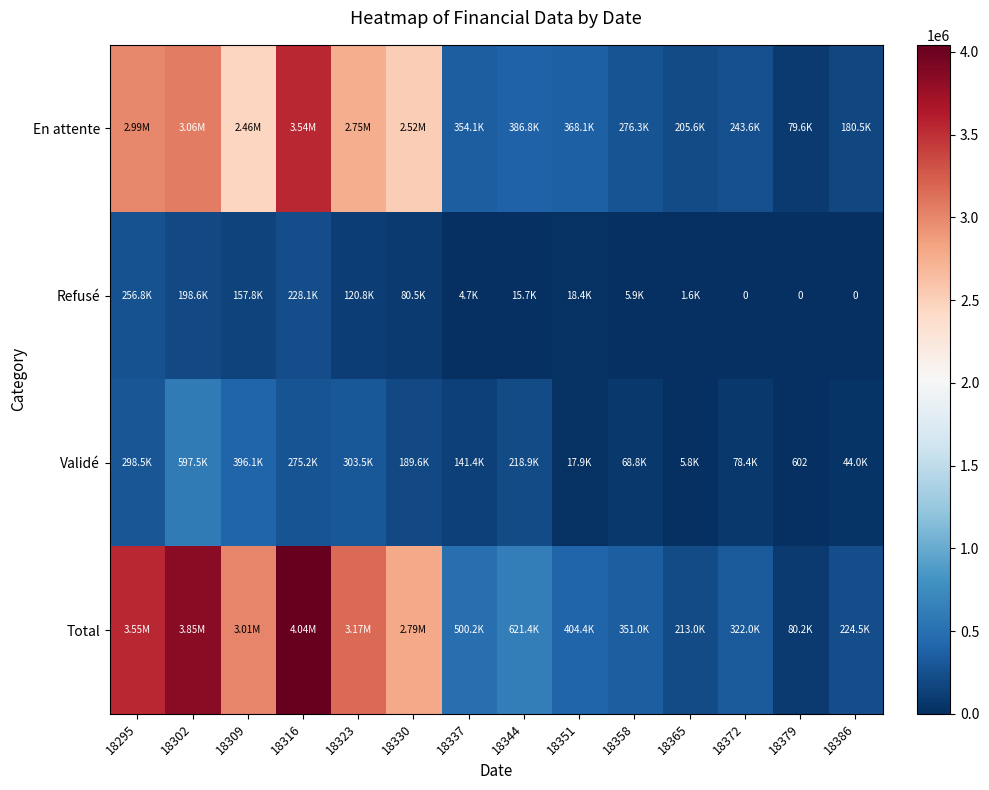

How many values in the En attente series exceed 386792?

7